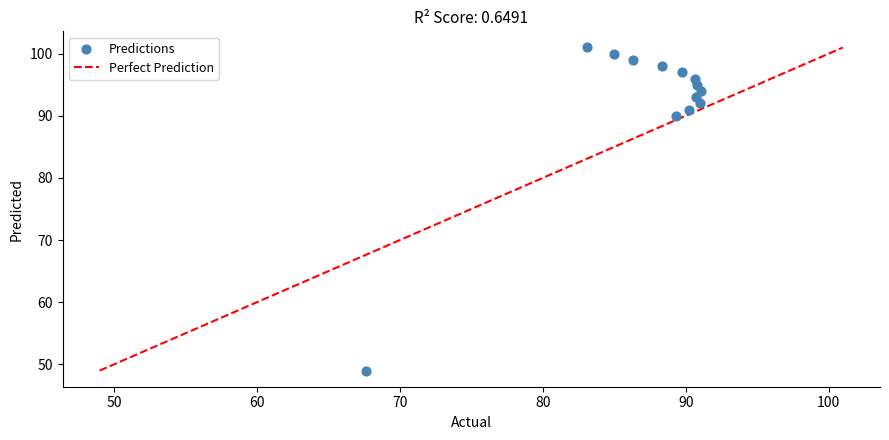

What Y value in the scatter plot is closest to 75?

90